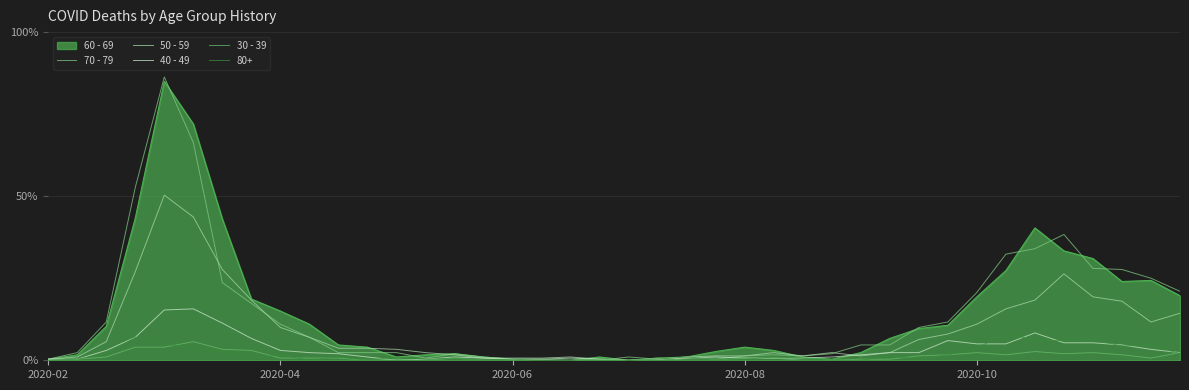

What is the average value of the 40 - 49 series?

10